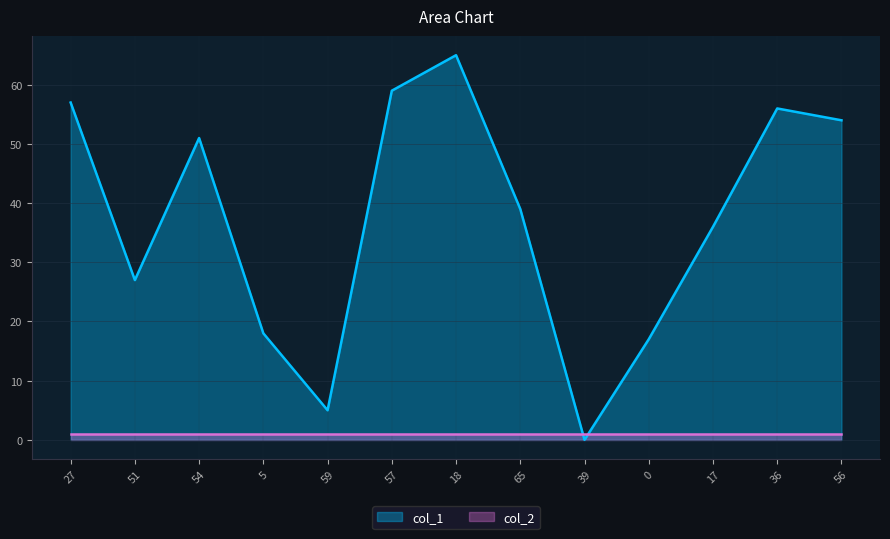

What is the change in value from 65 to 39?

-39